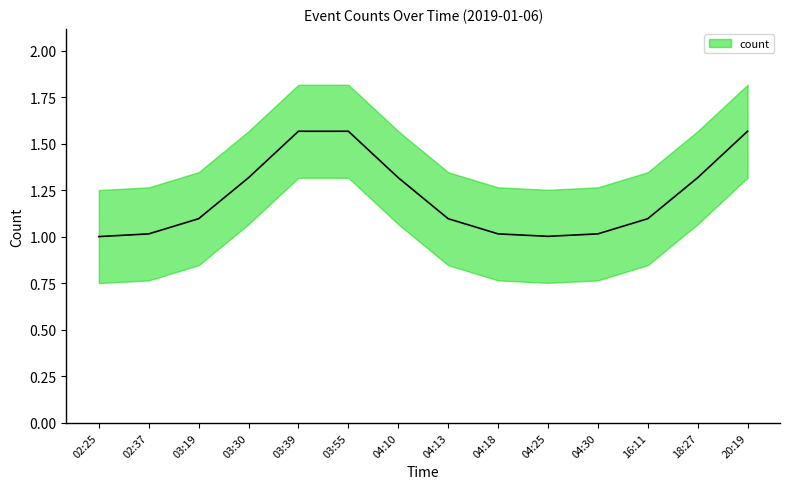

Reading left to right, what are all the values shown in this chart?

02:25=1	02:37=1	03:19=1	03:30=1	03:39=2	03:55=2	04:10=1	04:13=1	04:18=1	04:25=1	04:30=1	16:11=1	18:27=1	20:19=2